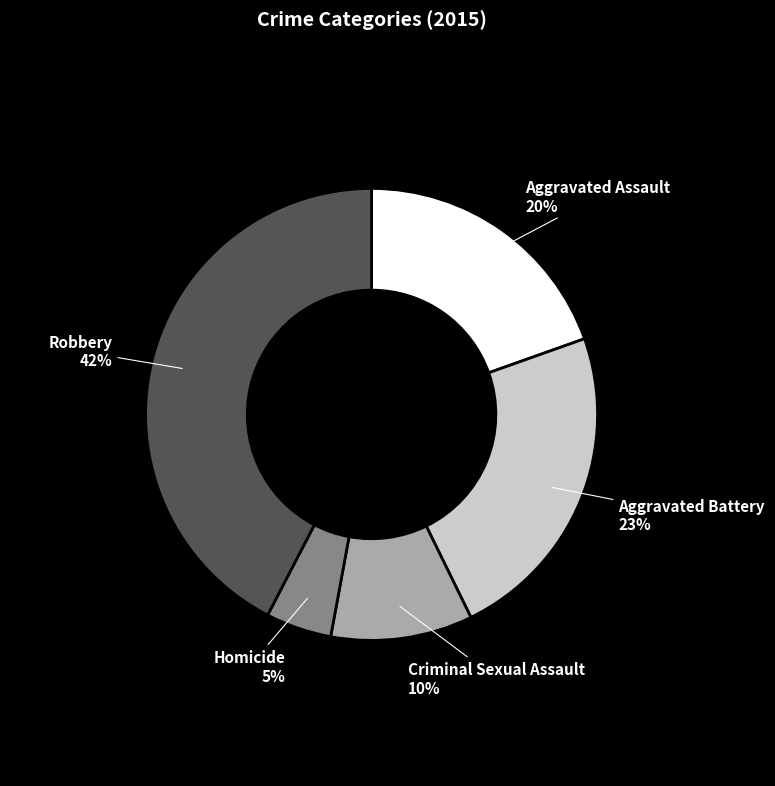

Between Homicide and Aggravated Battery, which is larger?

Aggravated Battery